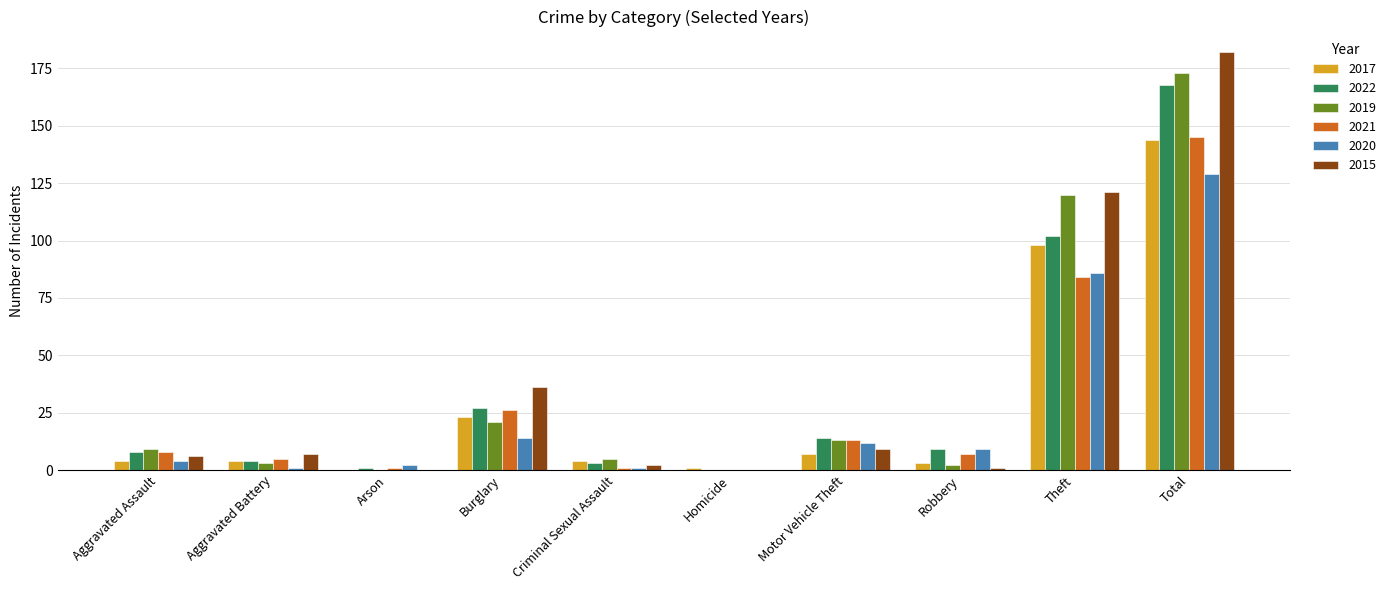

Count the number of categories in the chart.

10